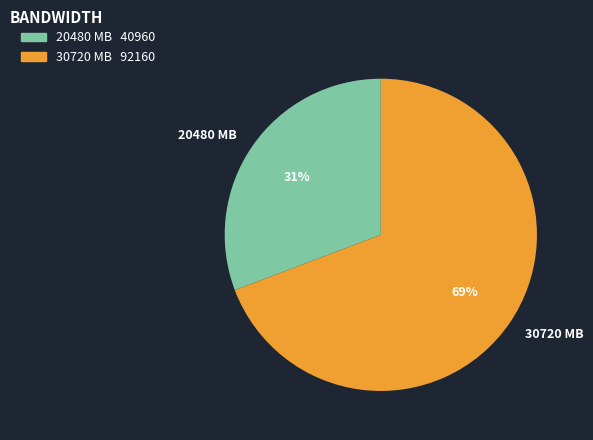

Do 30720 MB and 20480 MB together represent more than half of the pie?

Yes